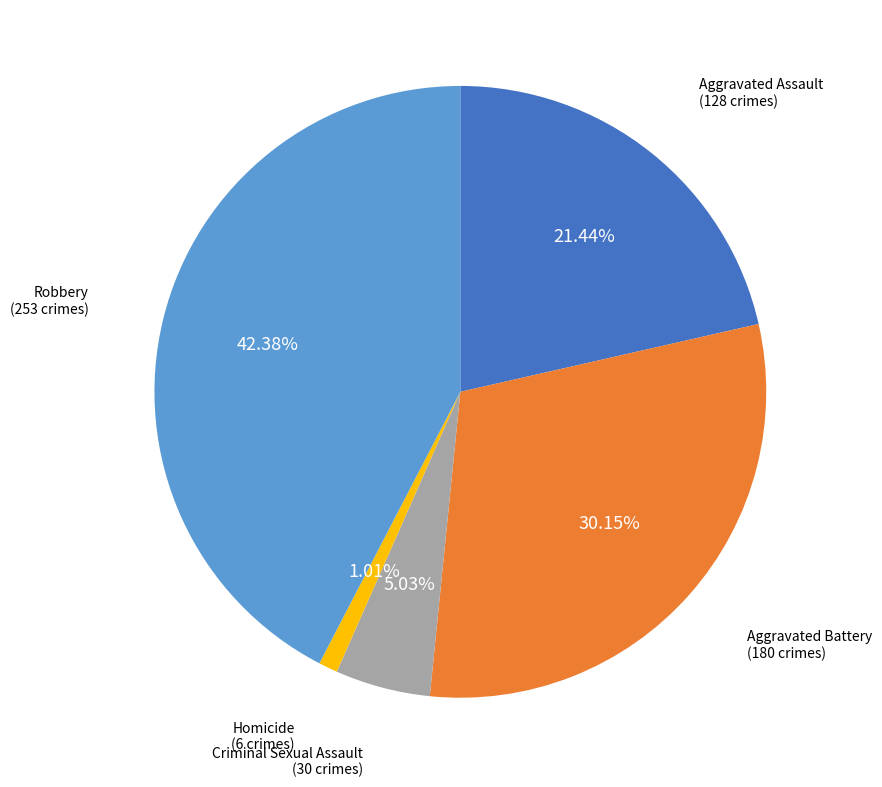

Does any single category account for the majority?

No